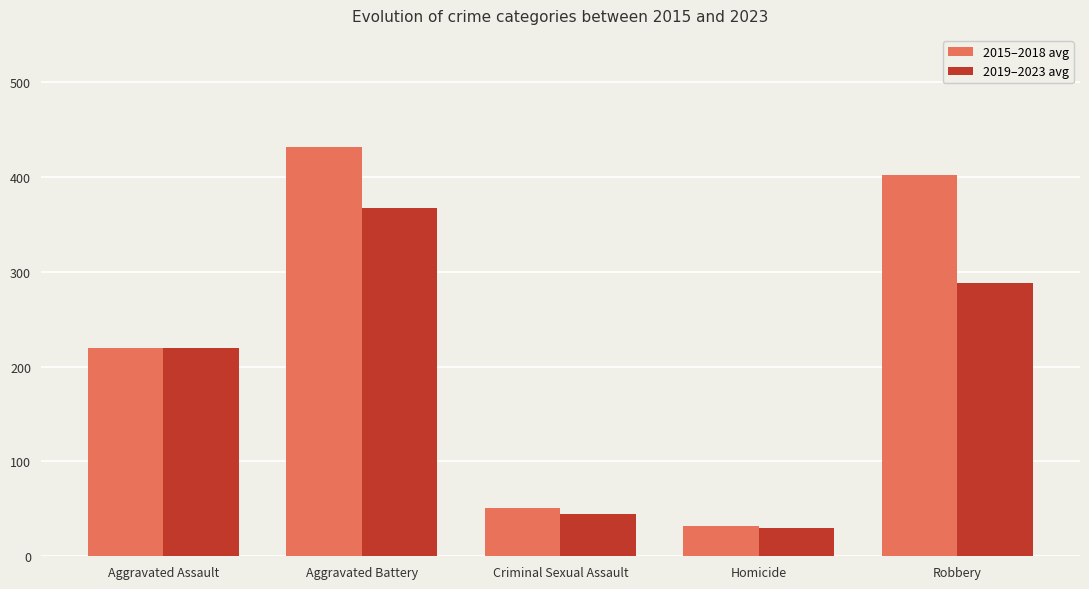

The 2019–2023 avg series shows 220.0 at Aggravated Assault. True or false?

True